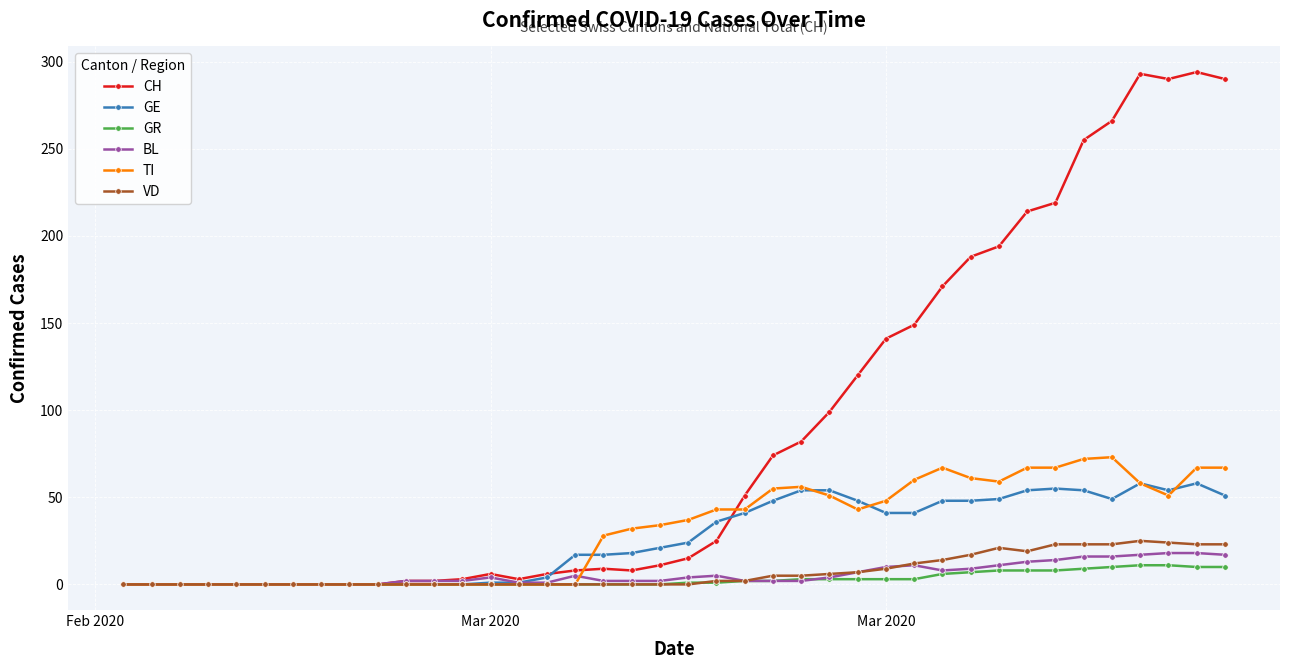

List the series in order of their peak value, lowest first.

GR, BL, VD, GE, TI, CH